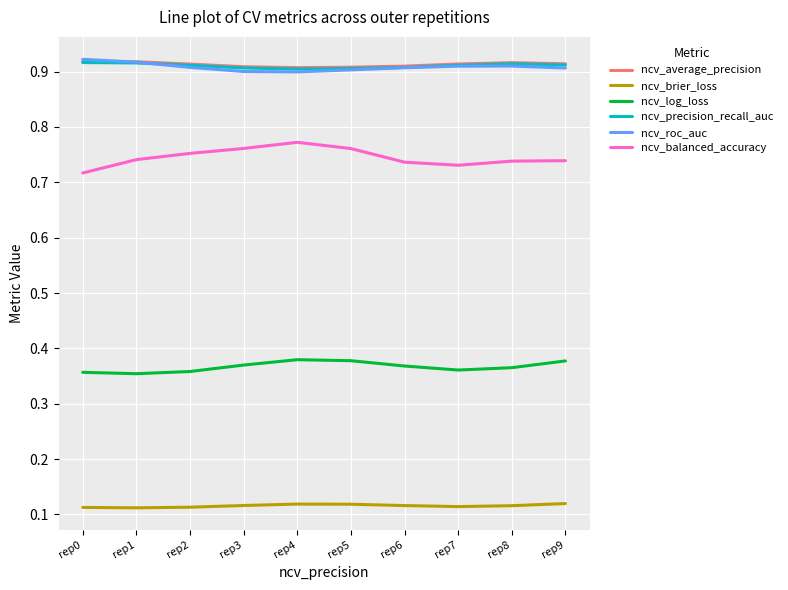

True or false: ncv_precision_recall_auc and ncv_log_loss intersect in this chart.

False